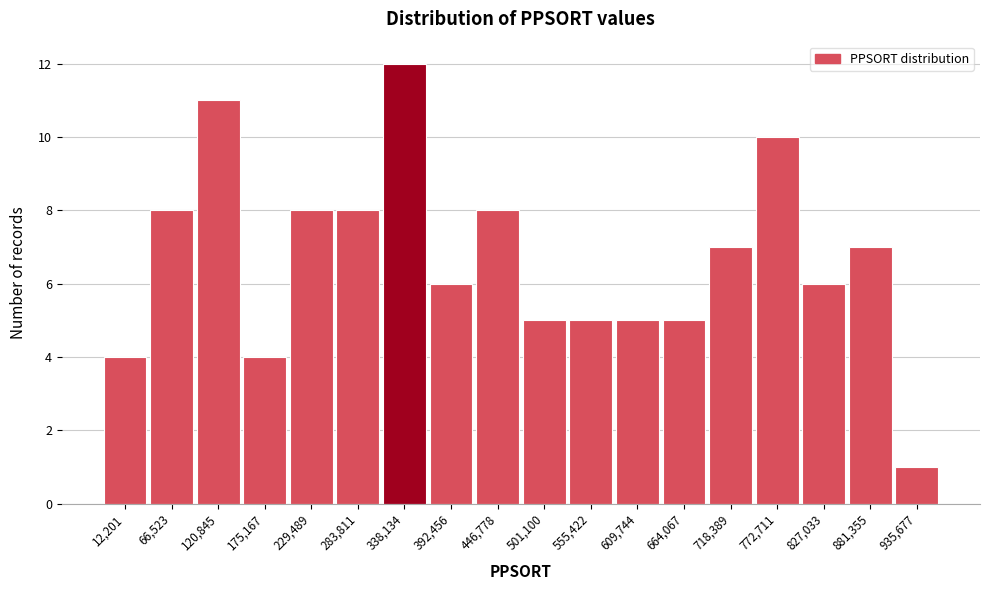

Reading left to right, list all the values displayed in this chart.

12,201=4	66,523=8	120,845=11	175,167=4	229,489=8	283,811=8	338,134=12	392,456=6	446,778=8	501,100=5	555,422=5	609,744=5	664,067=5	718,389=7	772,711=10	827,033=6	881,355=7	935,677=1